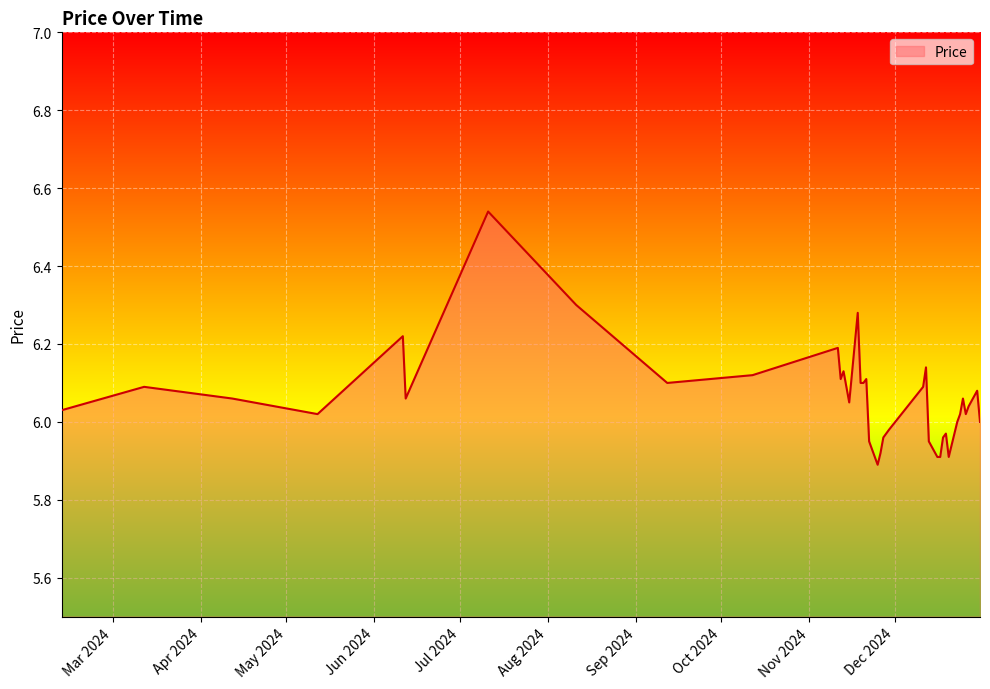

What is the label of the 36th point from the left?

12/11/2024